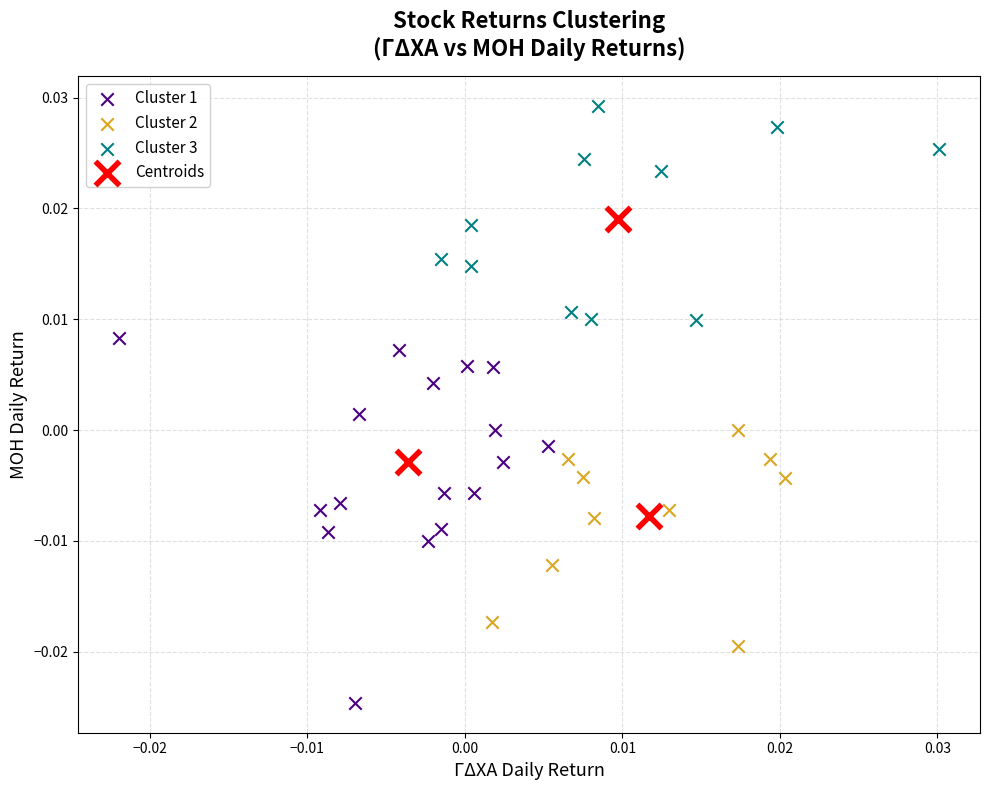

Which series contains the lowest Y value?

Cluster 1